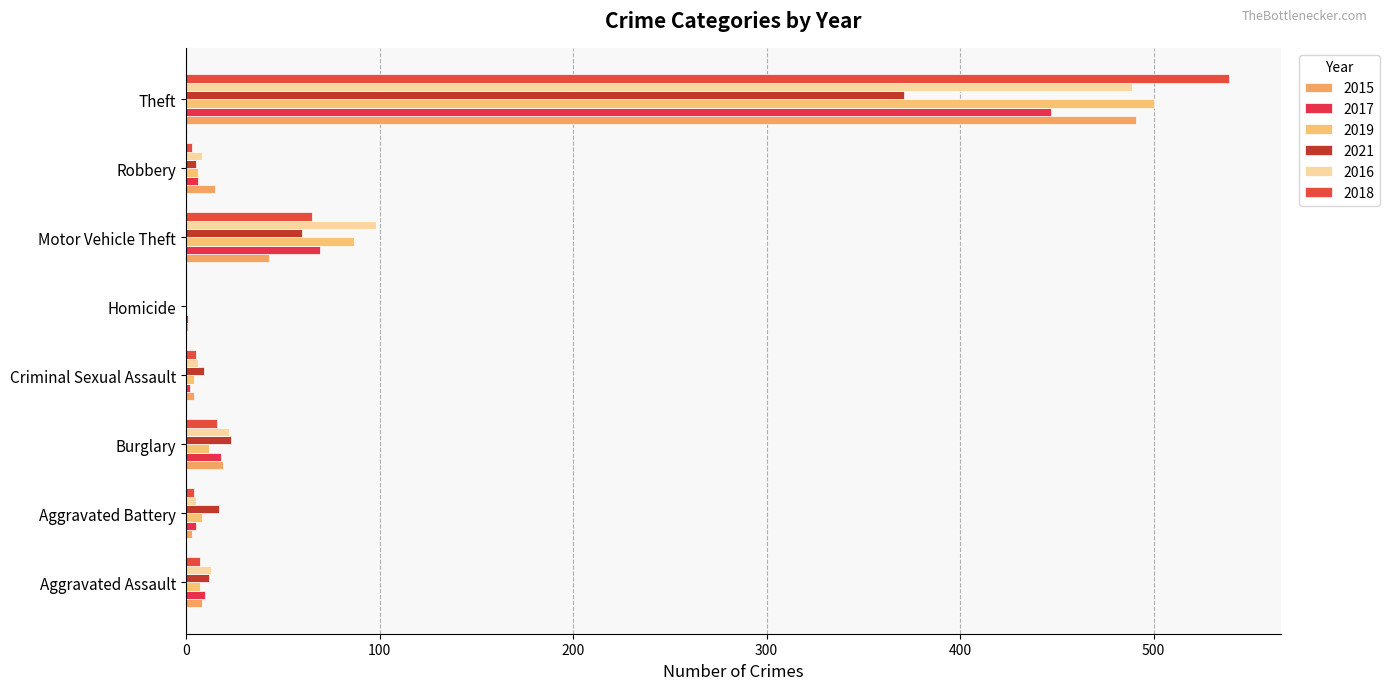

How many categories are shown in the chart?

8